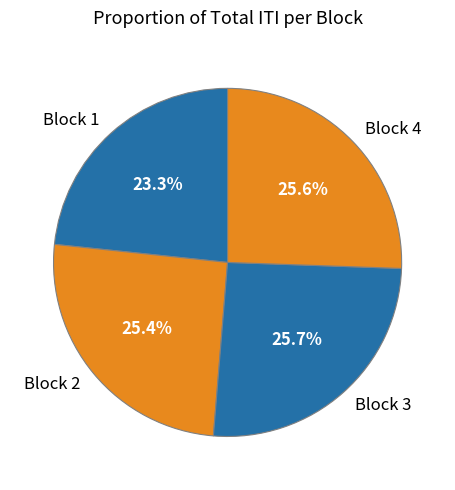

Is there a majority slice in this chart?

No